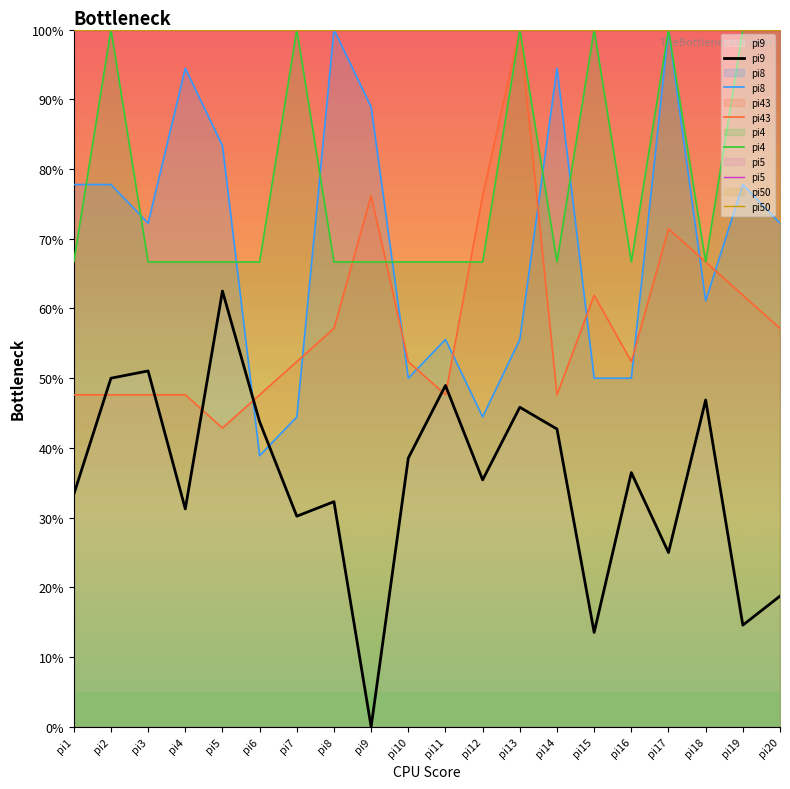

At which label does pi50 reach its minimum?

pi1